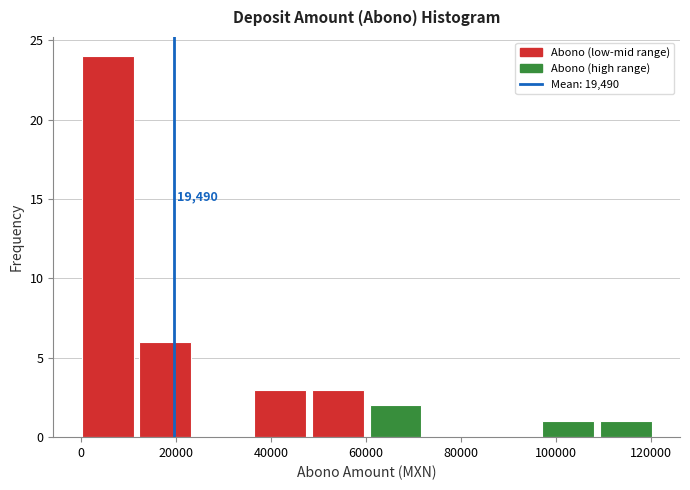

Which range on the x-axis has the tallest bar?

0 to 12000